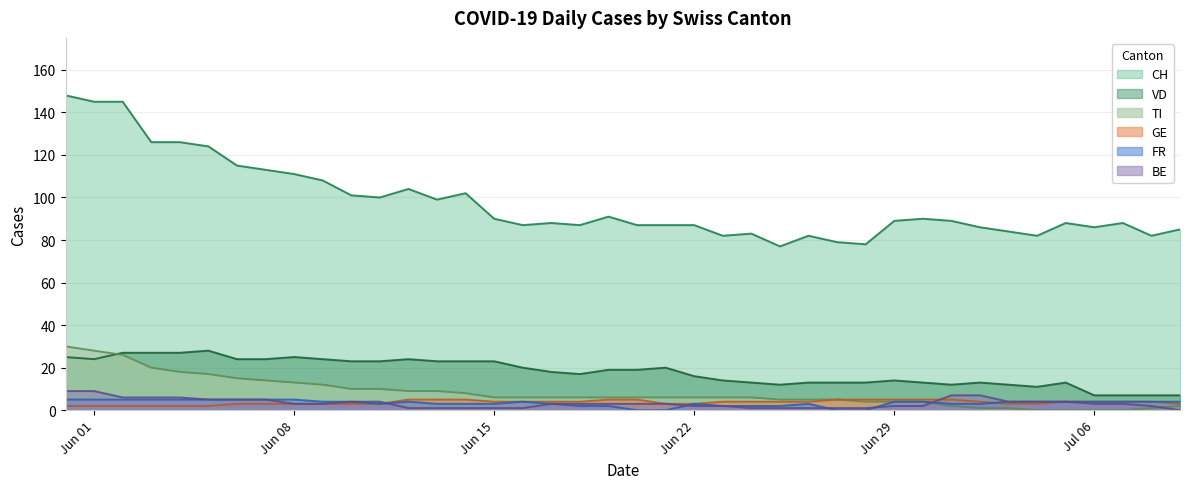

Reading left to right, what are all the values shown in this chart?

CH: 148	145	145	126	126	124	115	113	111	108	101	100	104	99	102	90	87	88	87	91	87	87	87	82	83	77	82	79	78	89	90	89	86	84	82	88	86	88	82	85
GE: 2	2	2	2	2	2	3	3	3	3	3	3	5	5	5	4	4	4	4	5	5	3	3	4	4	4	4	5	5	5	5	5	4	3	3	4	4	4	4	3
FR: 5	5	5	5	5	5	5	5	5	4	4	3	4	3	3	3	4	3	2	2	0	0	3	2	2	2	3	0	0	4	4	3	3	4	4	4	4	4	4	4
BE: 9	9	6	6	6	5	5	5	3	3	4	4	1	1	1	1	1	3	3	3	3	3	2	2	1	1	1	1	1	2	2	7	7	4	4	4	3	3	2	0
TI: 30	28	26	20	18	17	15	14	13	12	10	10	9	9	8	6	6	6	6	6	6	6	6	6	6	5	5	5	4	4	4	2	1	1	0	0	0	0	1	2
VD: 25	24	27	27	27	28	24	24	25	24	23	23	24	23	23	23	20	18	17	19	19	20	16	14	13	12	13	13	13	14	13	12	13	12	11	13	7	7	7	7